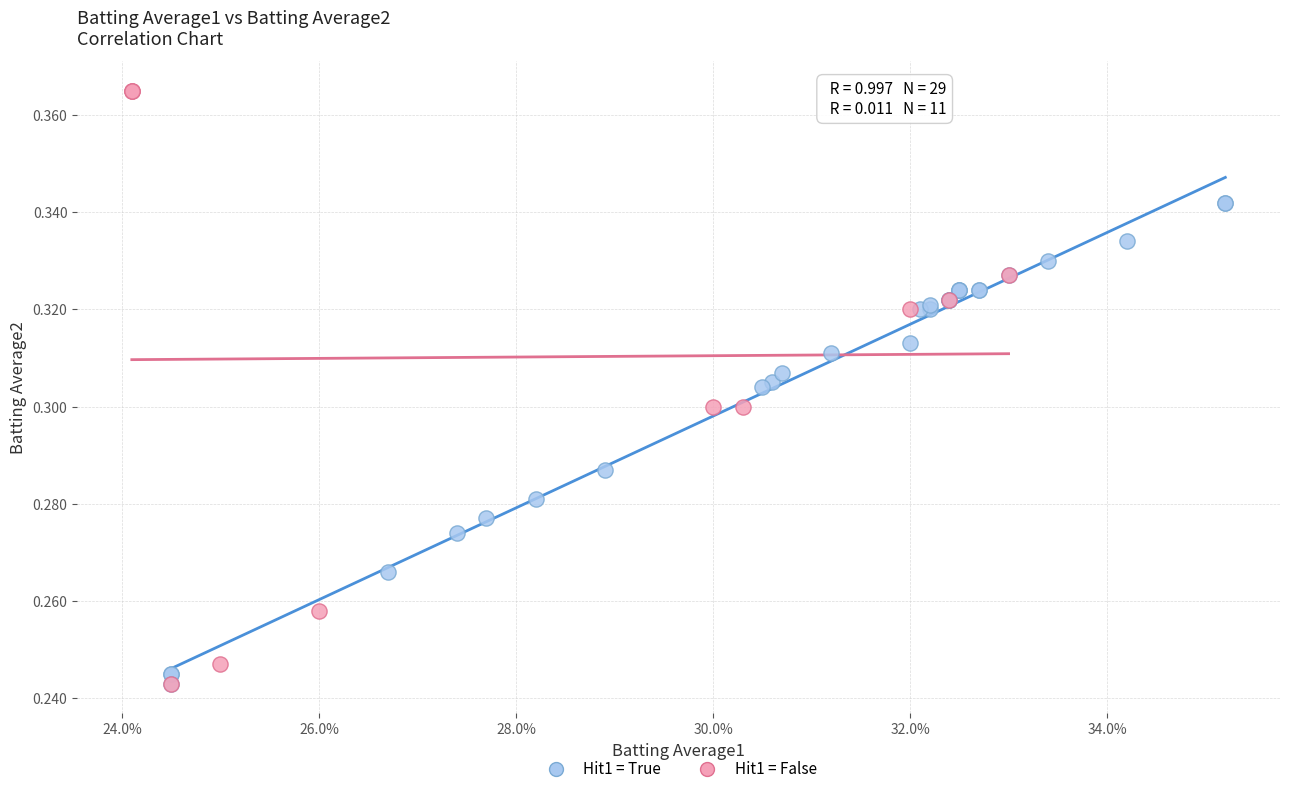

Which series contains the highest Y value?

Hit1 = False